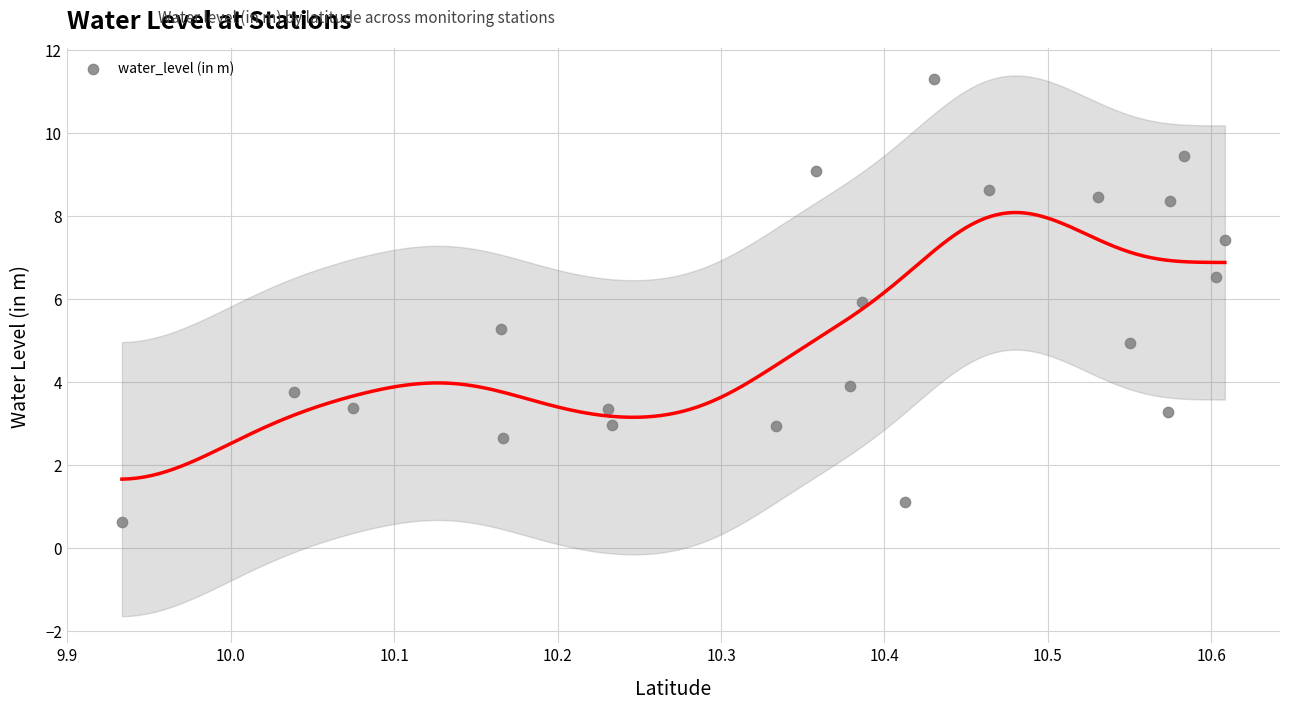

What is the range of Y values (max minus min)?

10.7